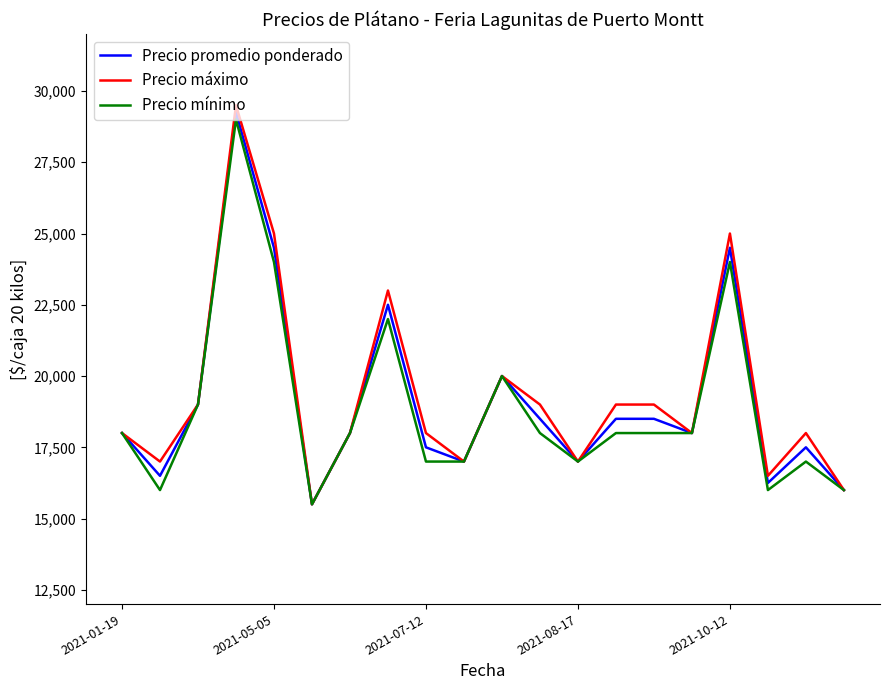

What is the average value of the Precio promedio ponderado series?

19125